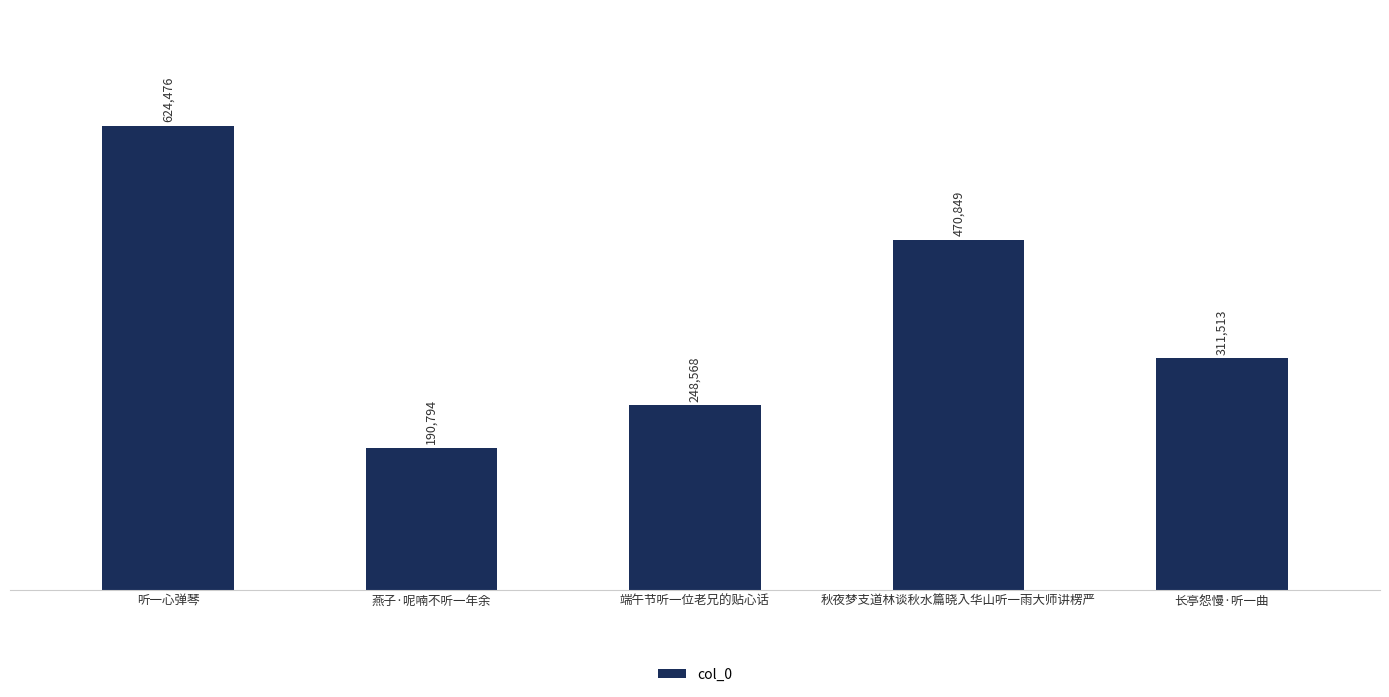

What is the value of the 2nd bar from the left?

190794